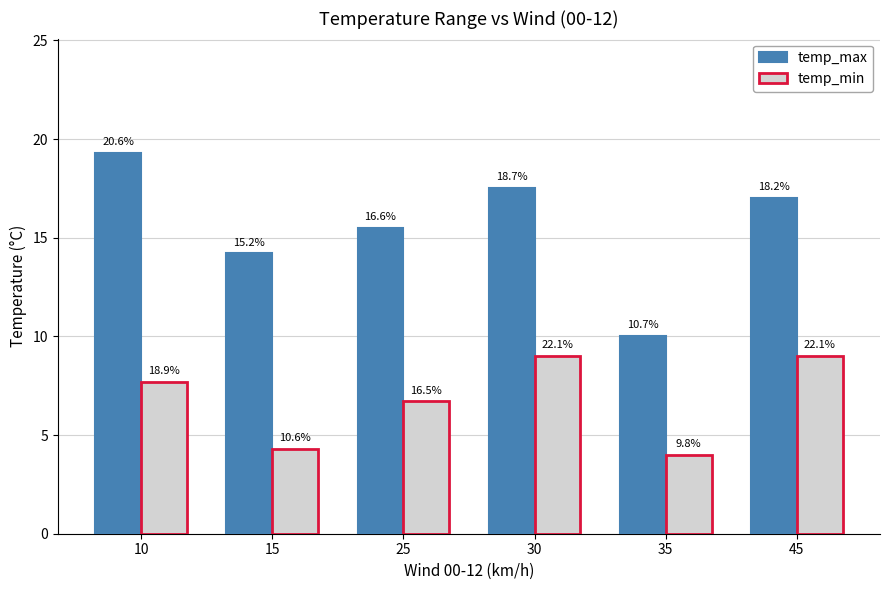

What are all the series names shown in the legend?

temp_max, temp_min